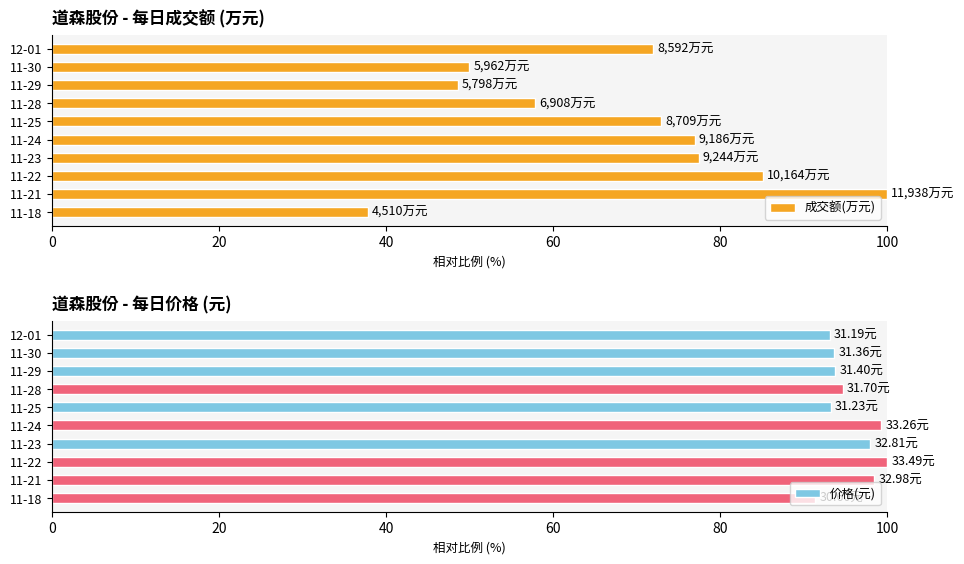

What is the average value of the 成交额(万元) series?

67.9